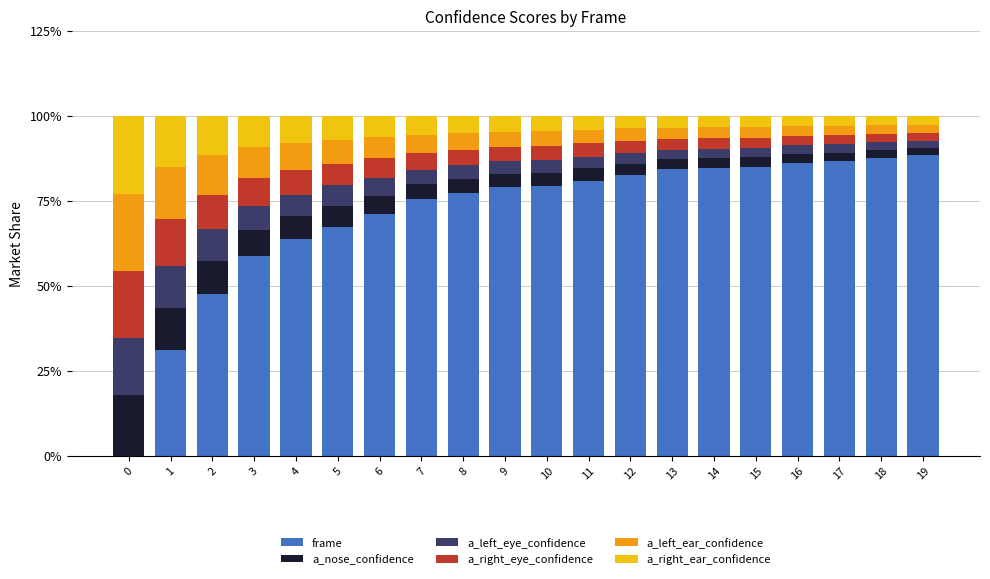

How many categories are shown in the chart?

20